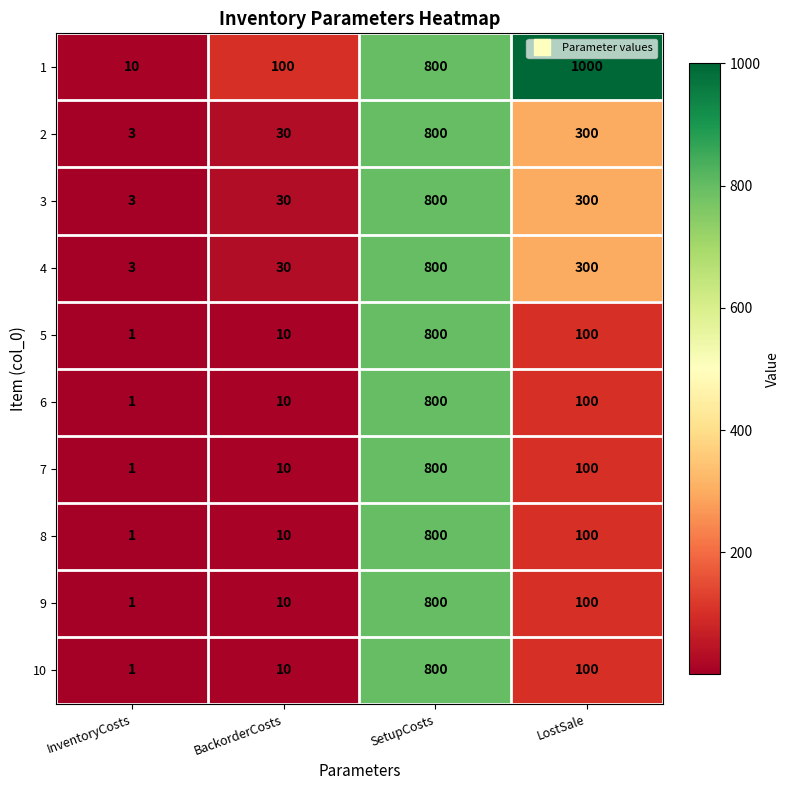

What is the sum of all 7 values?

911